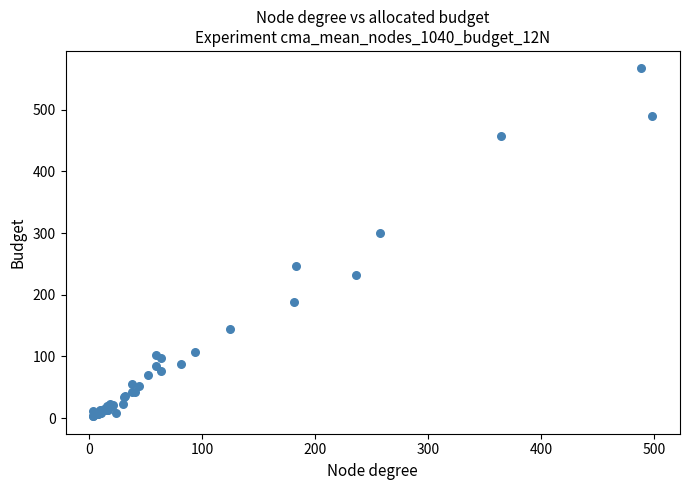

What Y value in the scatter plot is closest to 285?

300